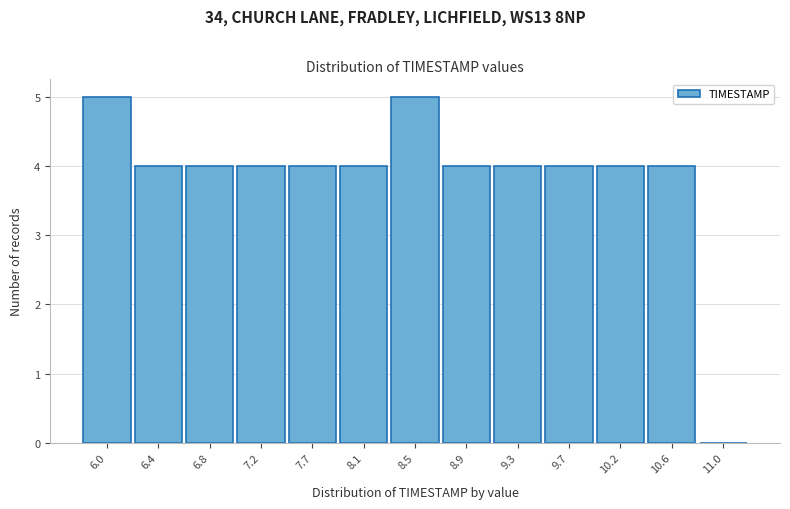

Reading left to right, what are all the values shown in this chart?

6.0=5	6.4=4	6.8=4	7.2=4	7.7=4	8.1=4	8.5=5	8.9=4	9.3=4	9.7=4	10.2=4	10.6=4	11.0=0